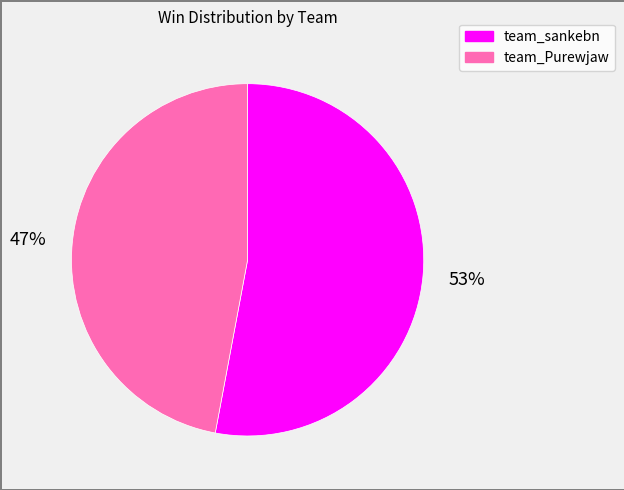

Between team_Purewjaw and team_sankebn, which is larger?

team_sankebn